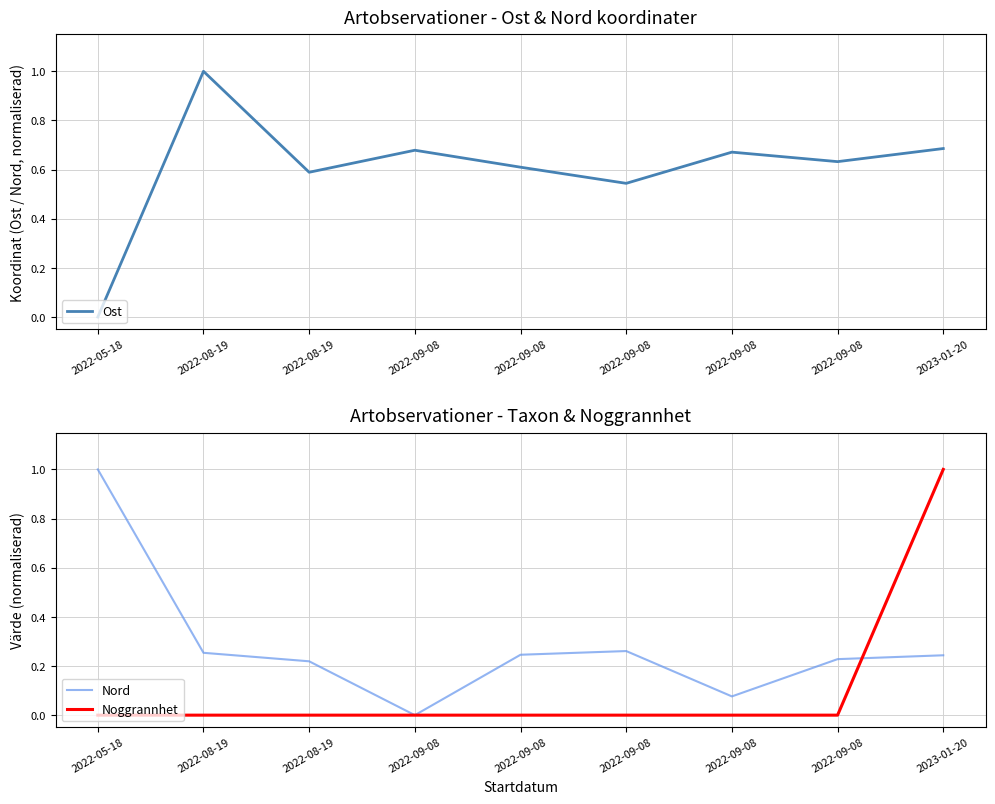

Which label corresponds to the smallest value in the chart?

2022-05-18